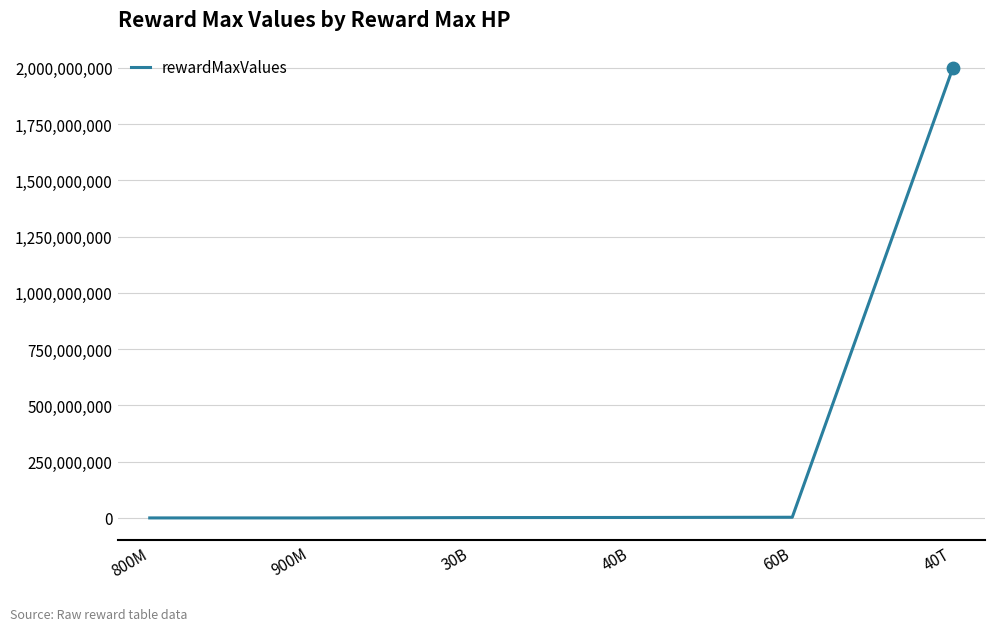

Between 40T and 800M, which is larger?

40T